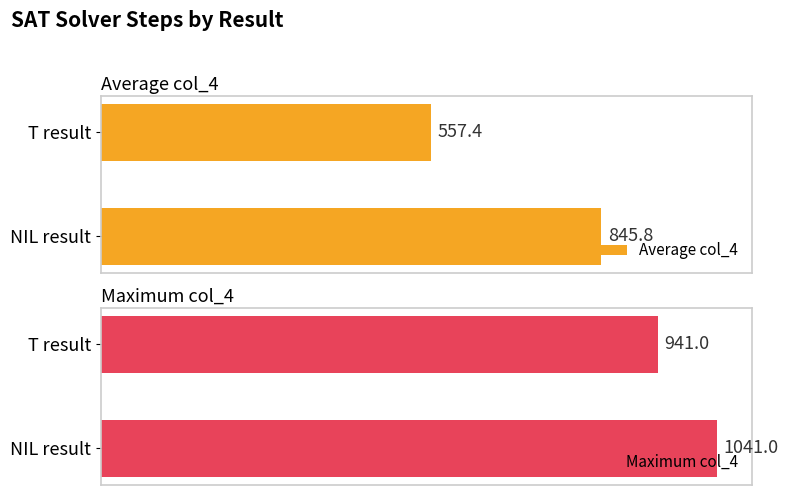

List the labels in order of Maximum col_4 value, largest first.

NIL result, T result